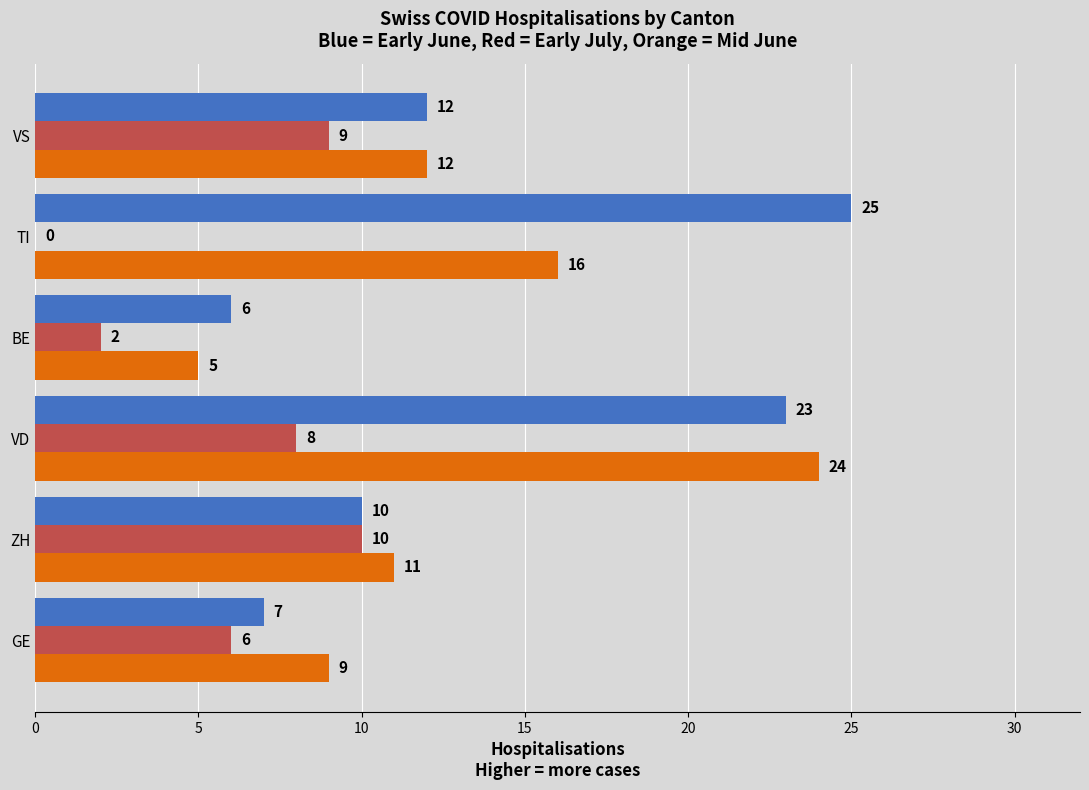

How many distinct data groups are displayed?

3